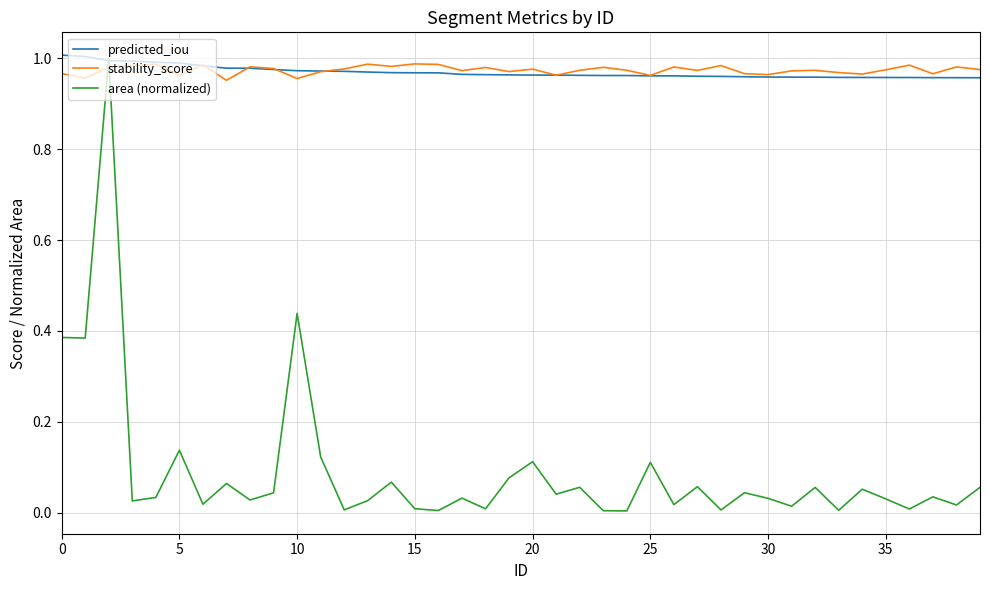

Which series ends up on top after the final intersection of stability_score and area (normalized)?

stability_score